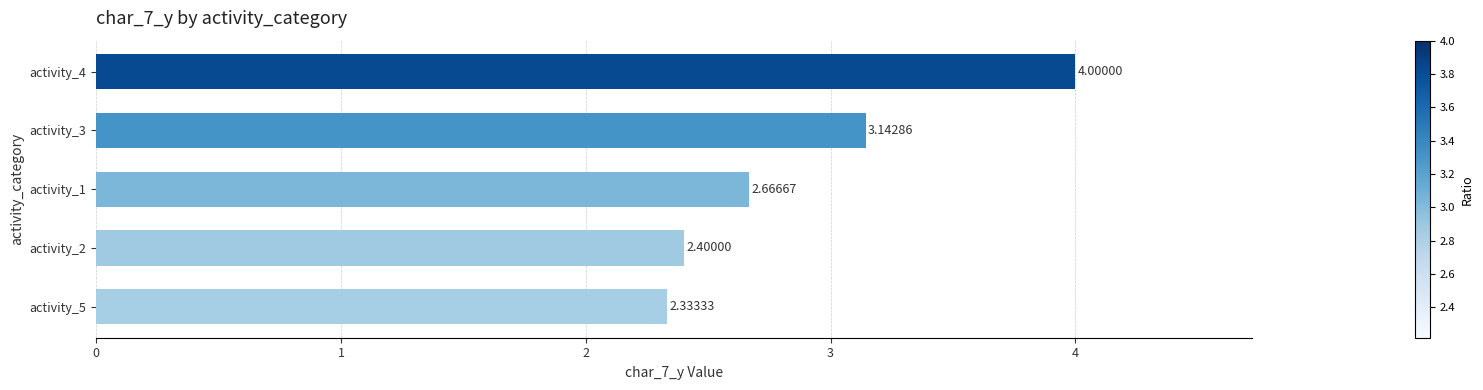

What is the ratio of the value at activity_4 to the value at activity_3?

1.3